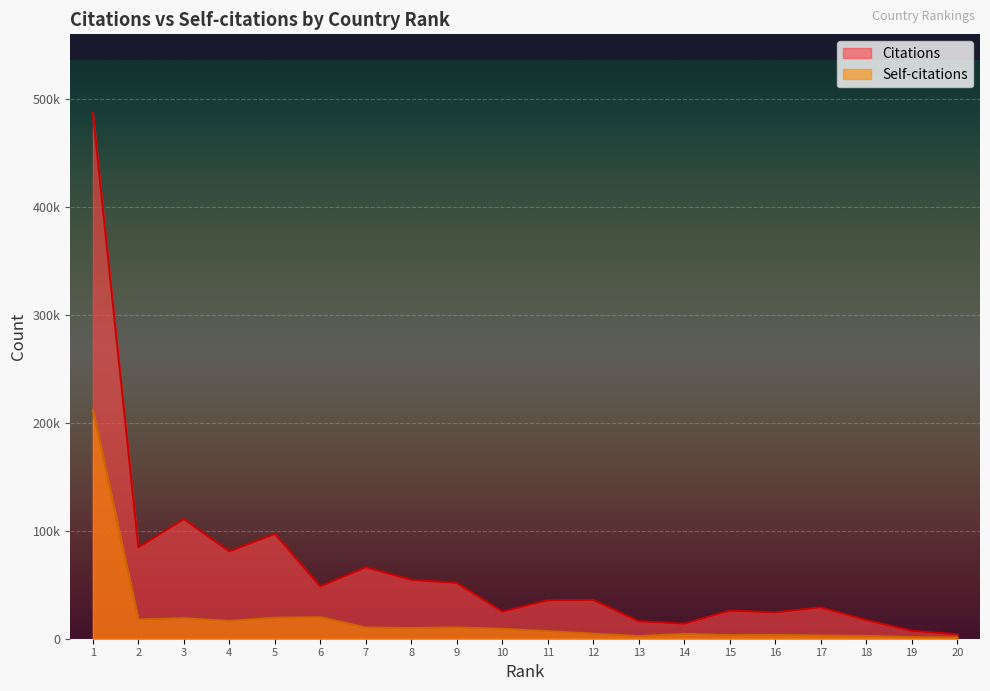

Which category has the highest value across all series?

1